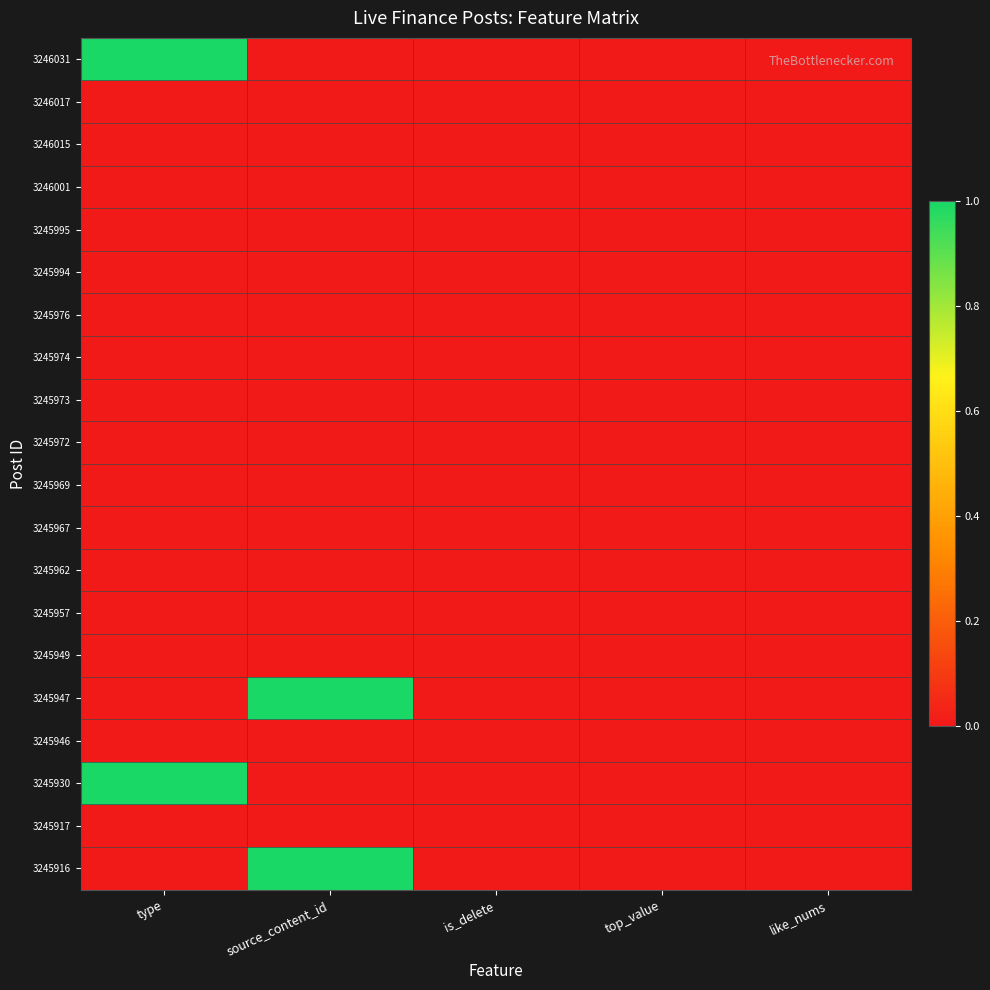

What is the total value across all series at type?

2